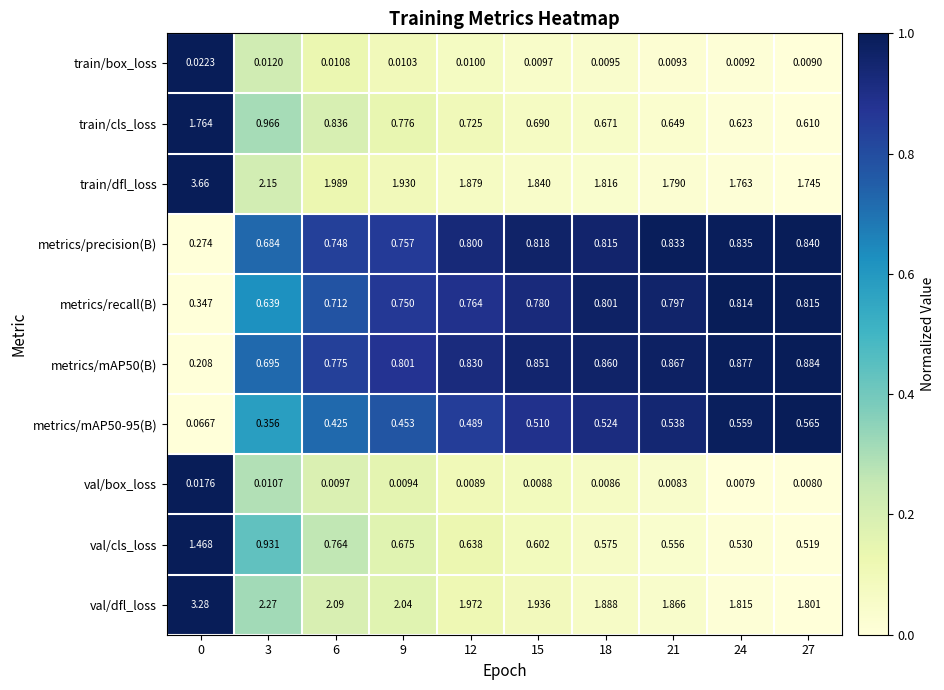

Which series has the largest range (max minus min)?

train/dfl_loss